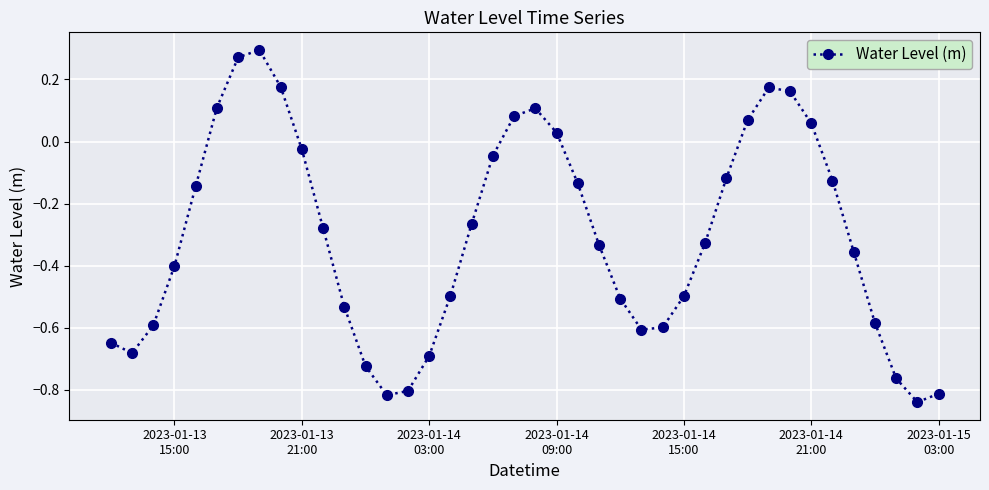

How many interior local peaks (higher than both neighbors) does the data have?

3